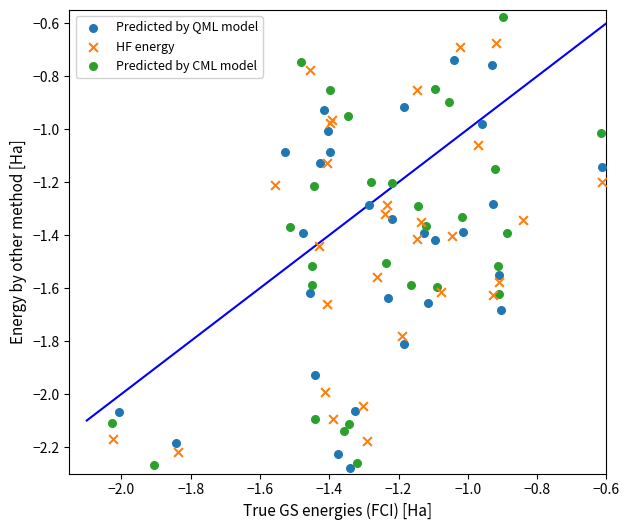

Which series has the widest spread of Y values?

Predicted by CML model